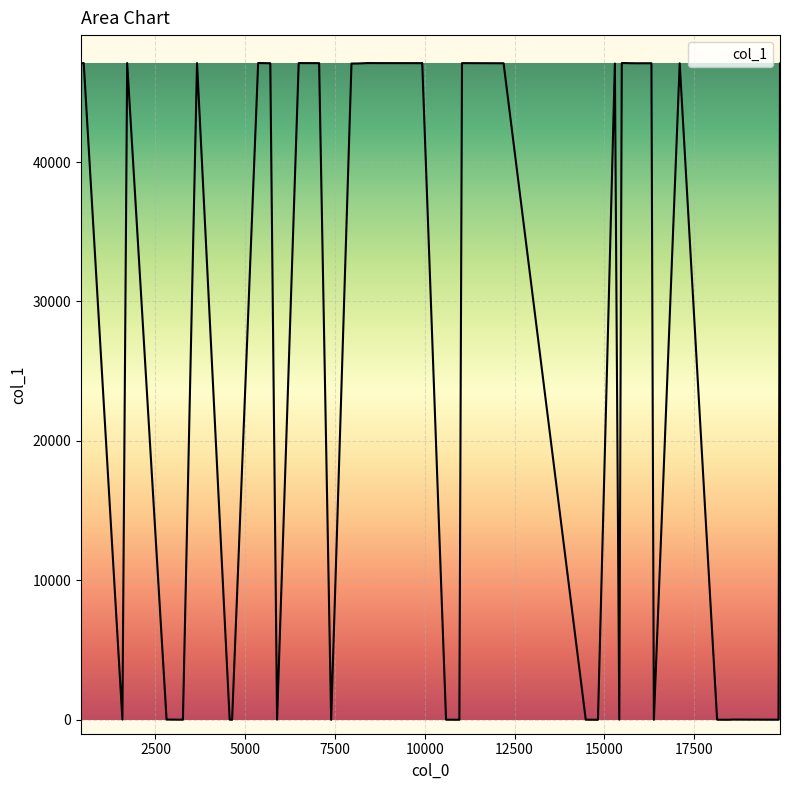

What is the average value?

27079